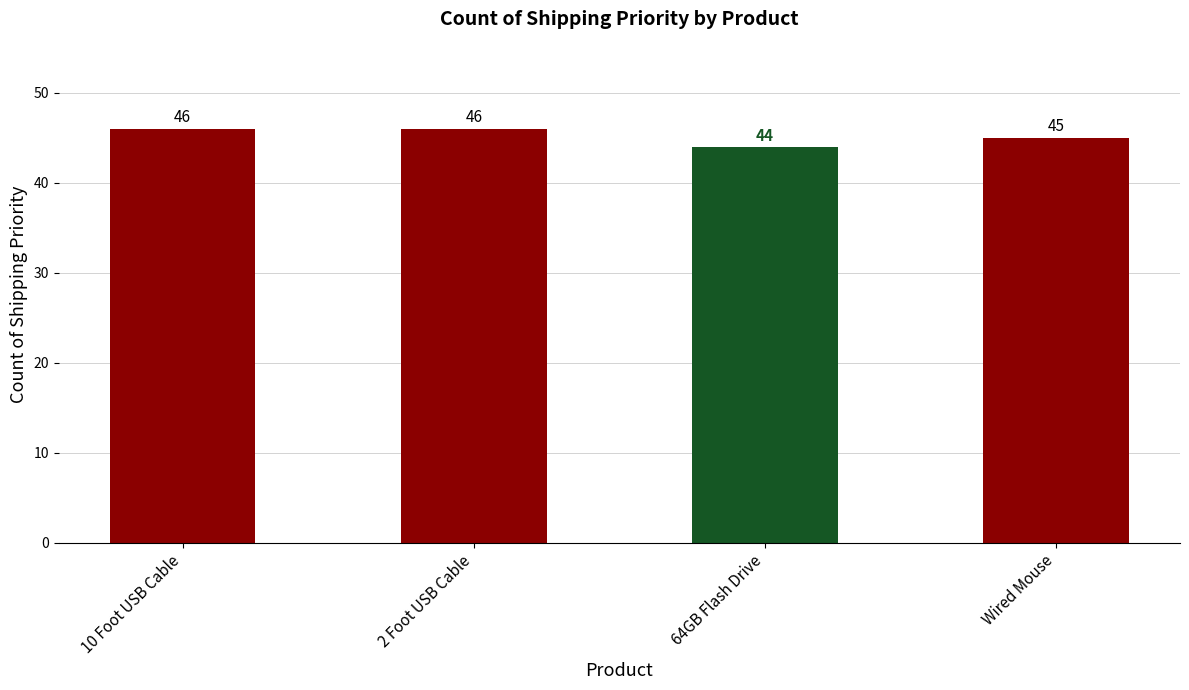

What is the greatest value displayed?

46